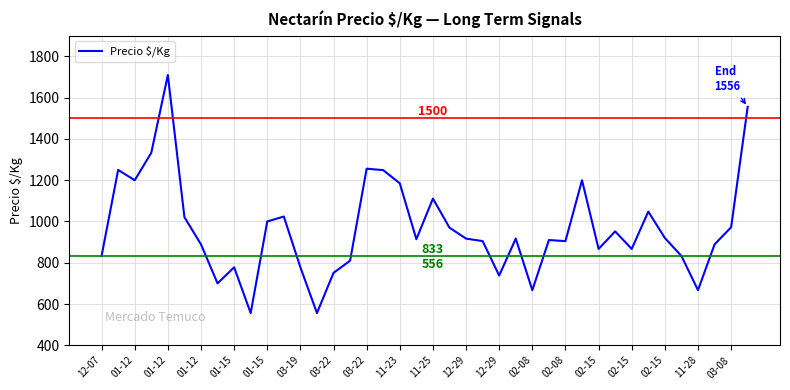

What is the maximum value shown in the chart?

1710